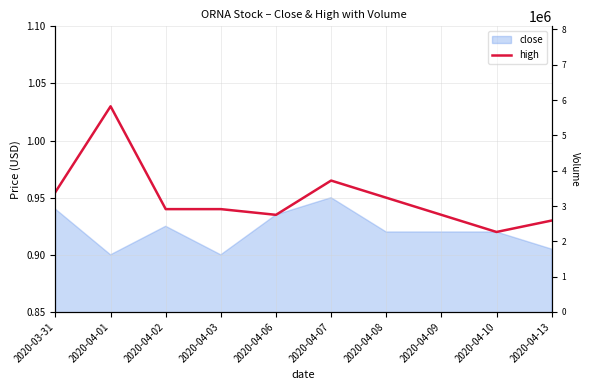

At which category does the data reach its first local peak?

2020-04-01